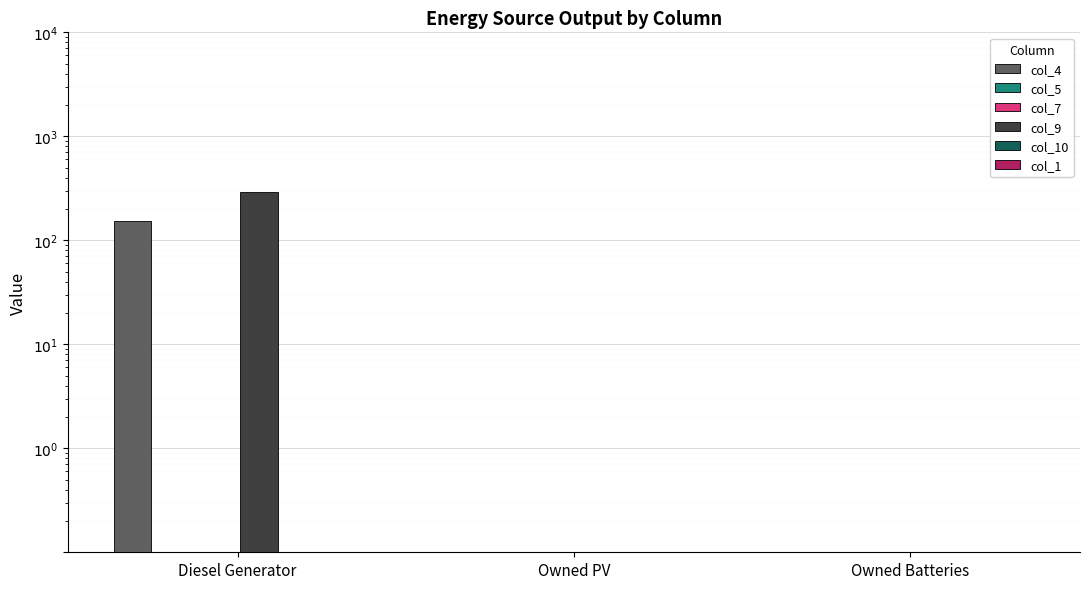

What is the label of the 3rd bar from the right?

Diesel Generator